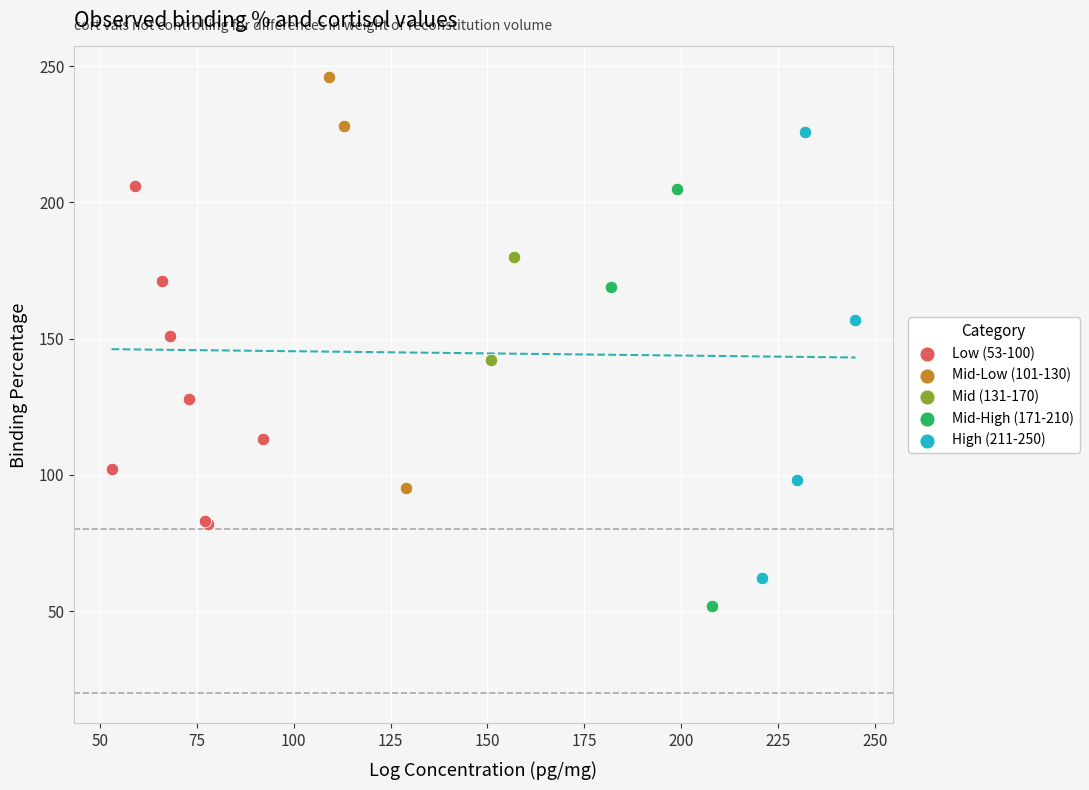

Which series reaches the minimum Y coordinate?

Mid-High (171-210)